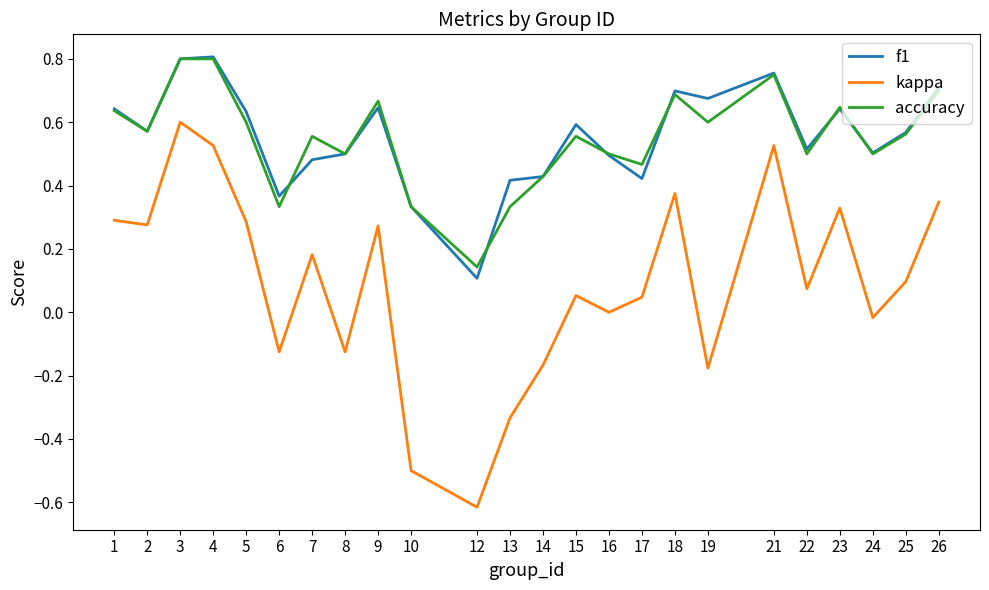

What is the minimum value shown in the chart?

-0.6